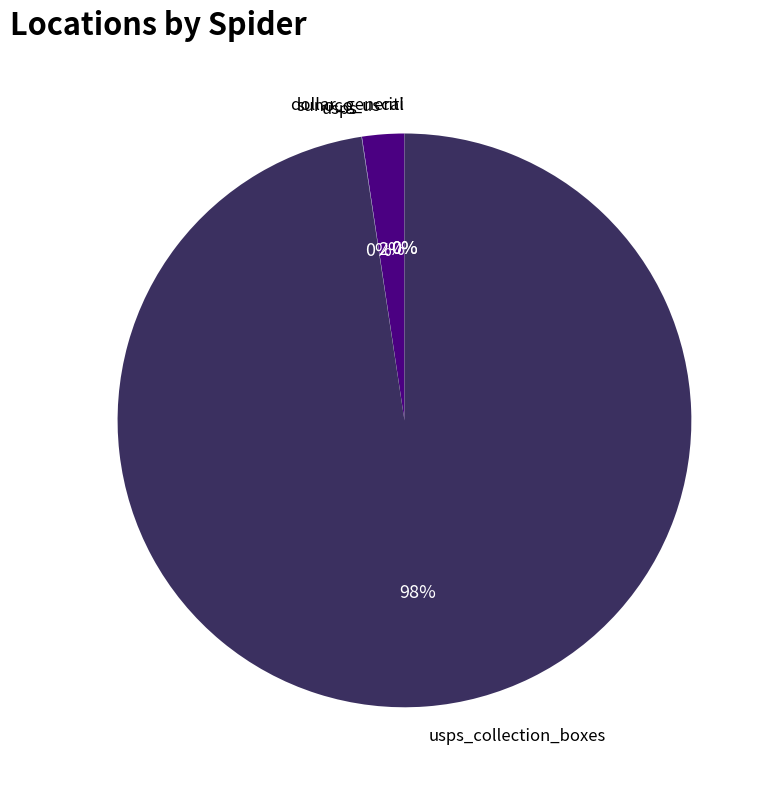

To the nearest percent, what is the average slice percentage?

20%